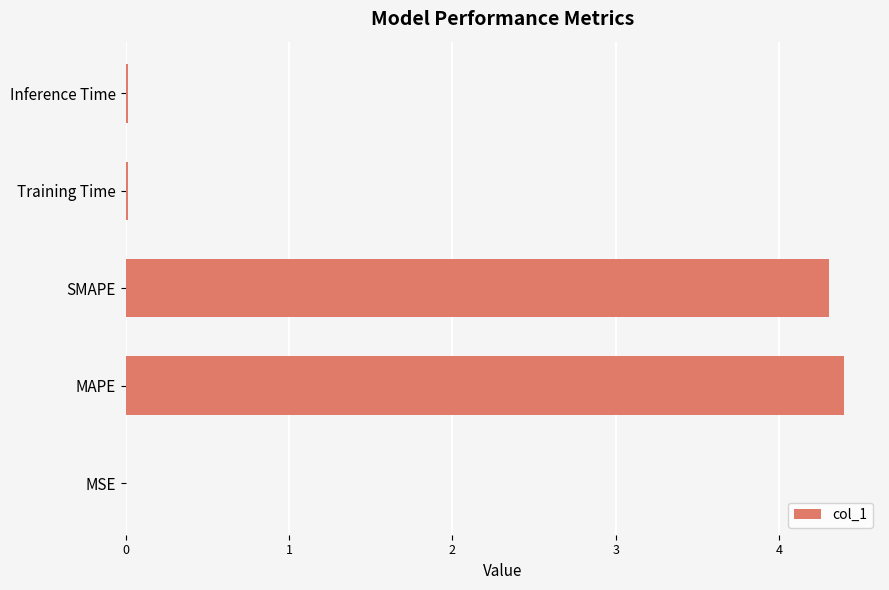

The chart shows a value of 0.0 at Training Time. True or false?

True